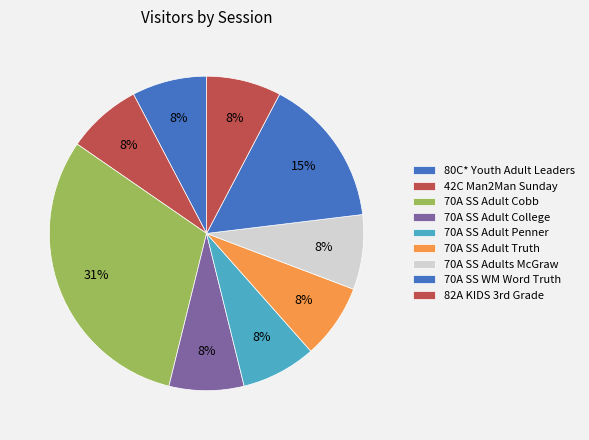

How many slices are in this pie chart?

9